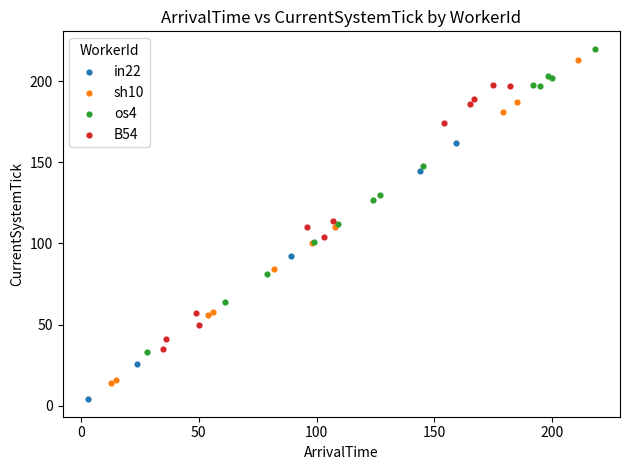

Which series contains the lowest Y value?

in22